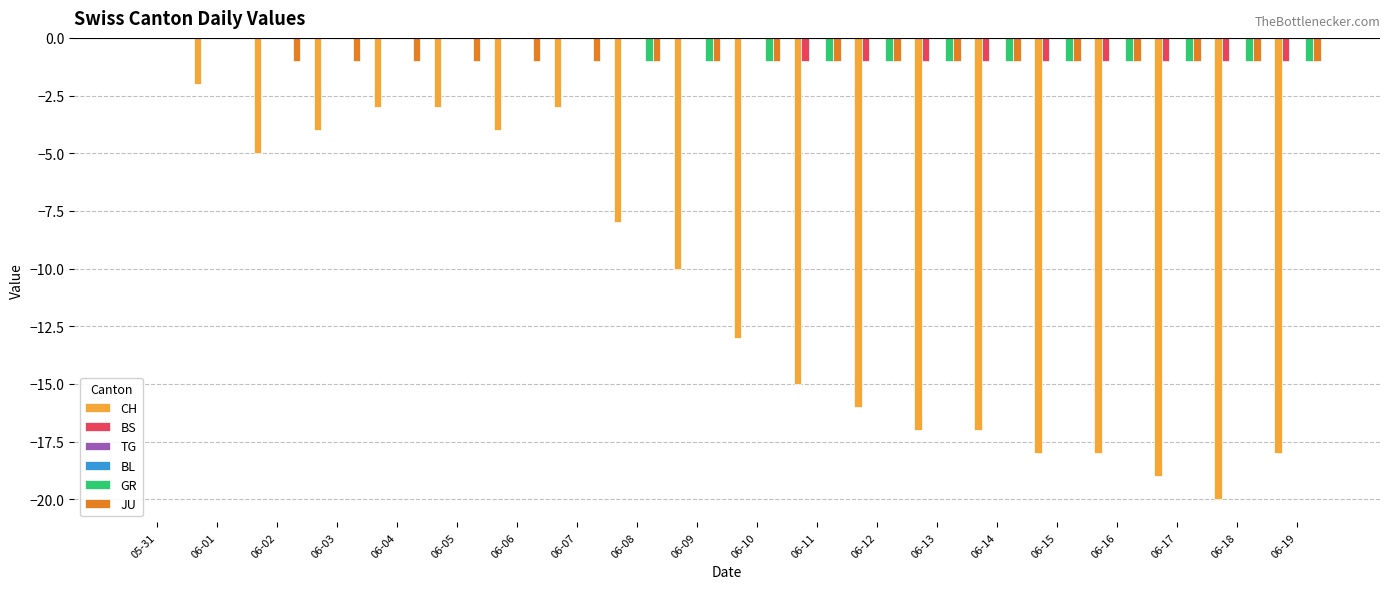

Are the bars horizontal?

No